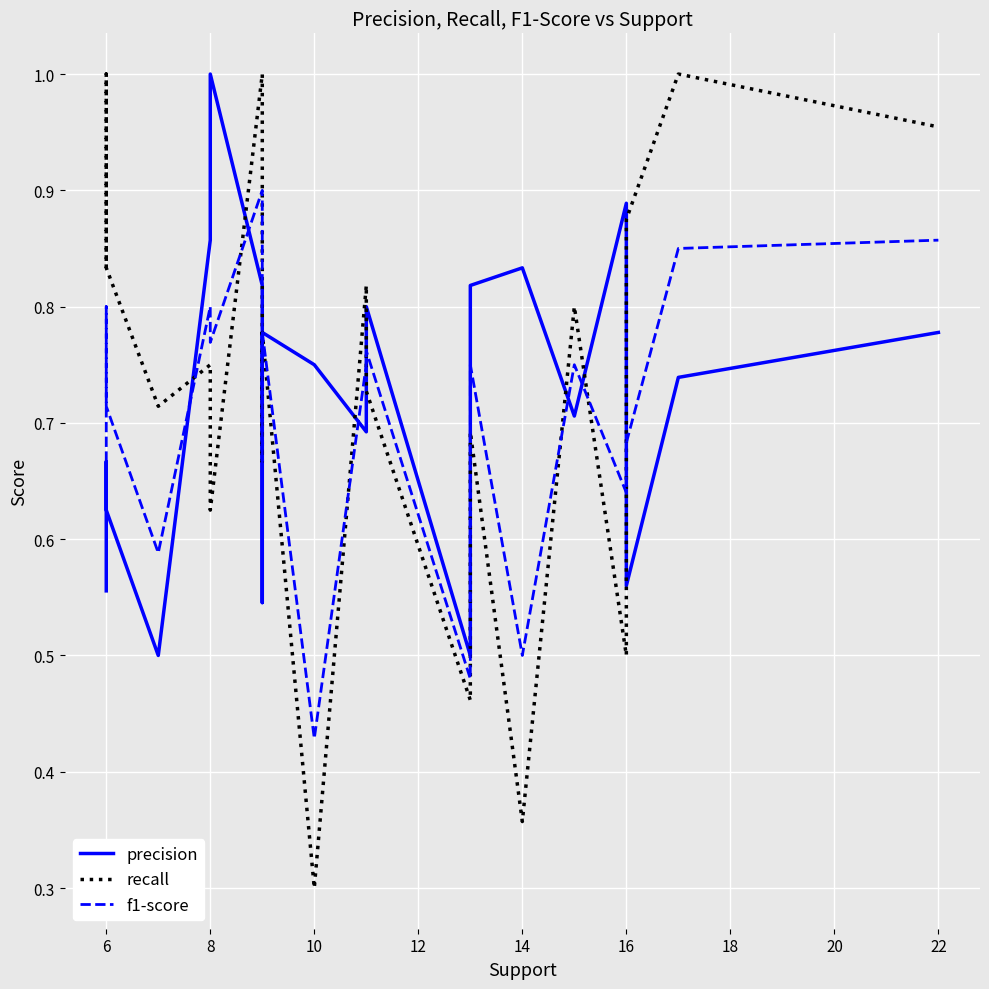

List the series in order of their overall mean, highest first.

recall, precision, f1-score